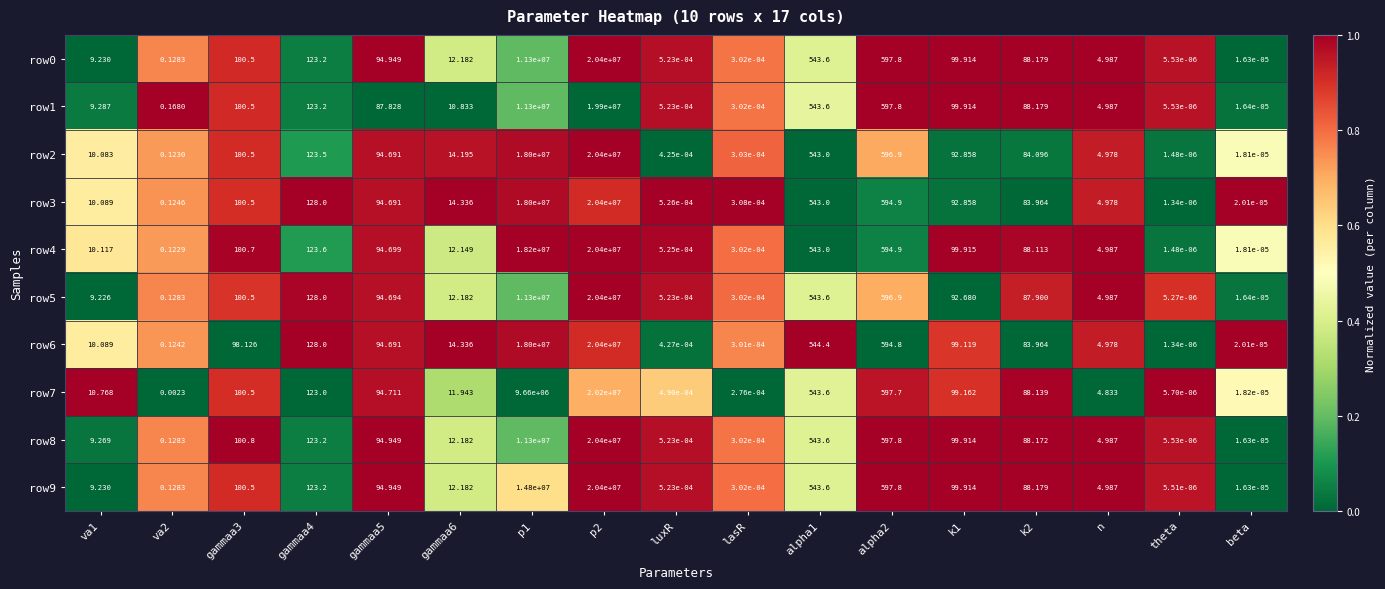

At how many categories does at least one series exceed 0?

17